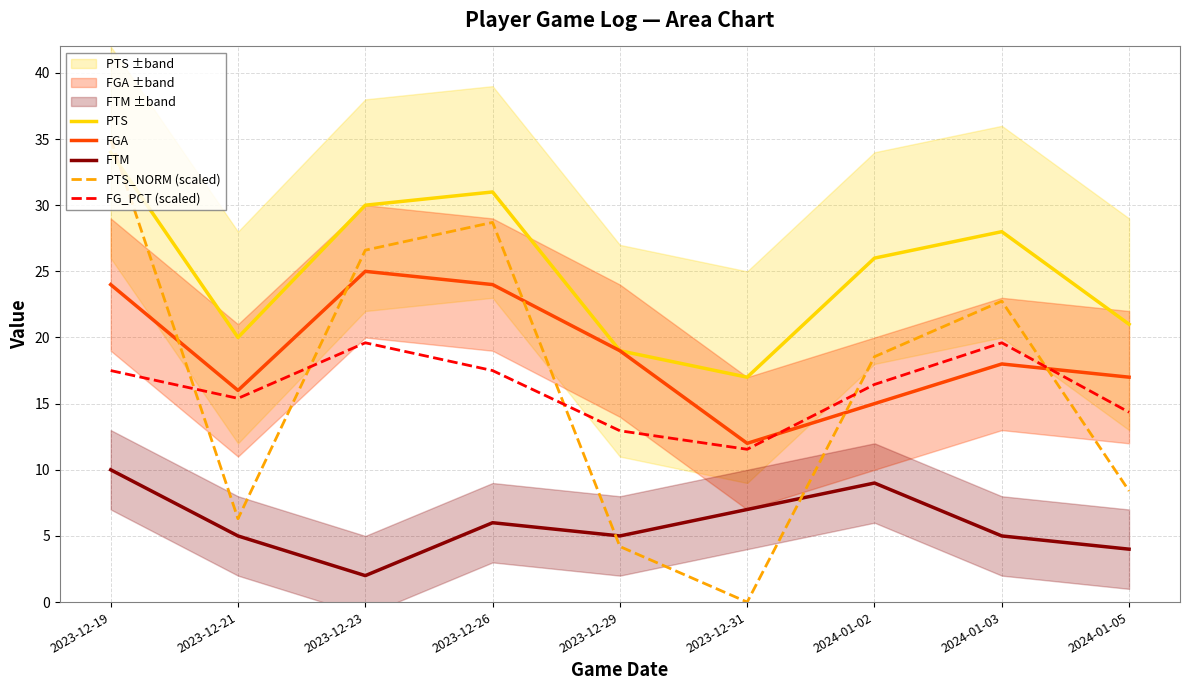

What is the sum of the FG_PCT (scaled) values at 2024-01-02 and 2024-01-05?

30.8